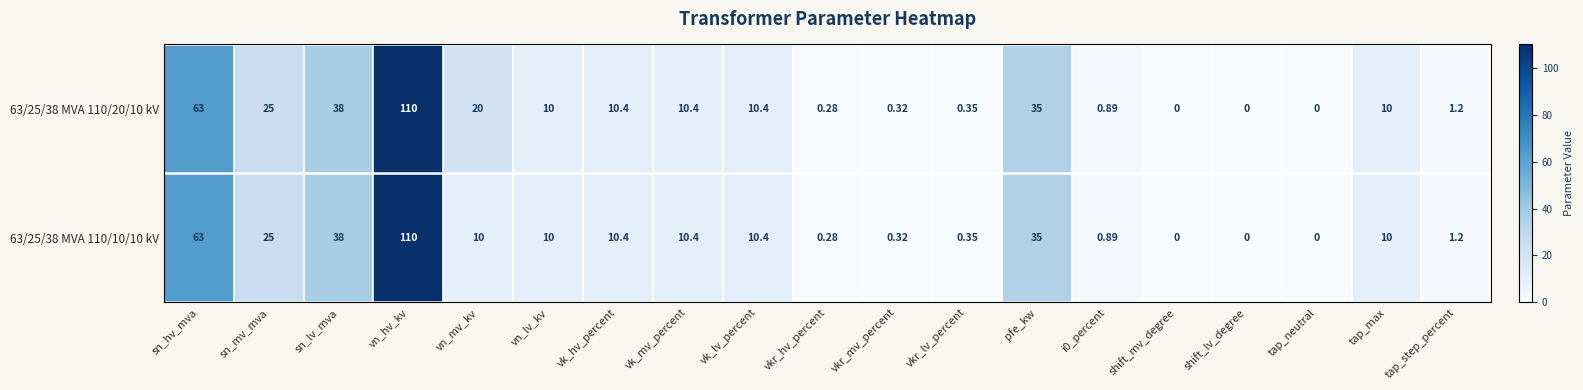

List the series in order of their overall mean, lowest first.

63/25/38 MVA 110/10/10 kV, 63/25/38 MVA 110/20/10 kV